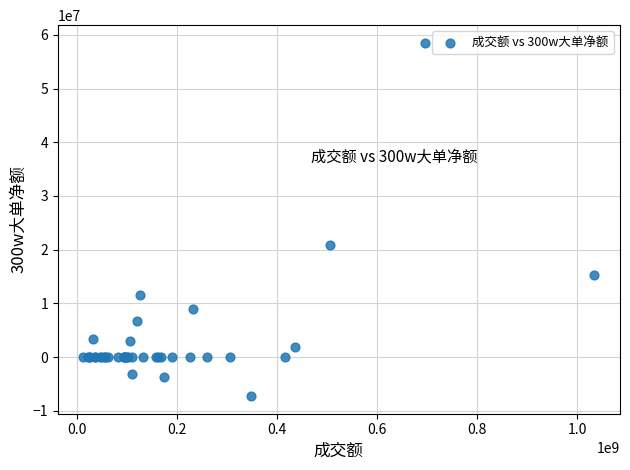

What Y value in the scatter plot is closest to 25624286?

20953175